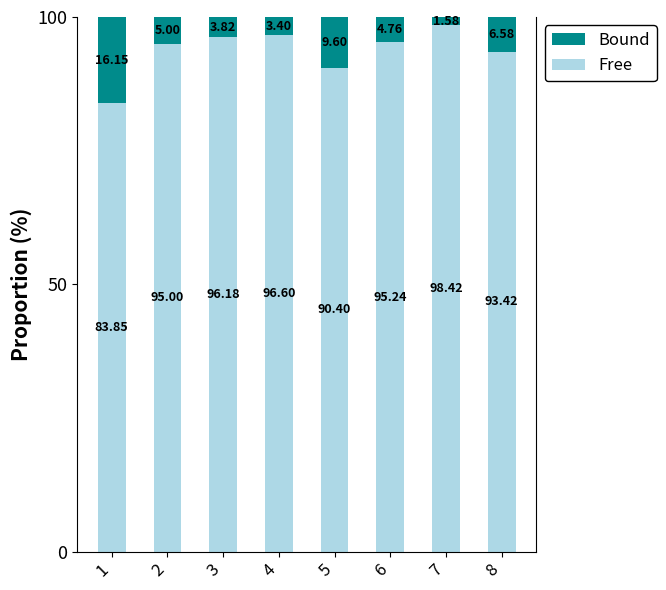

How many bars are there in total?

8